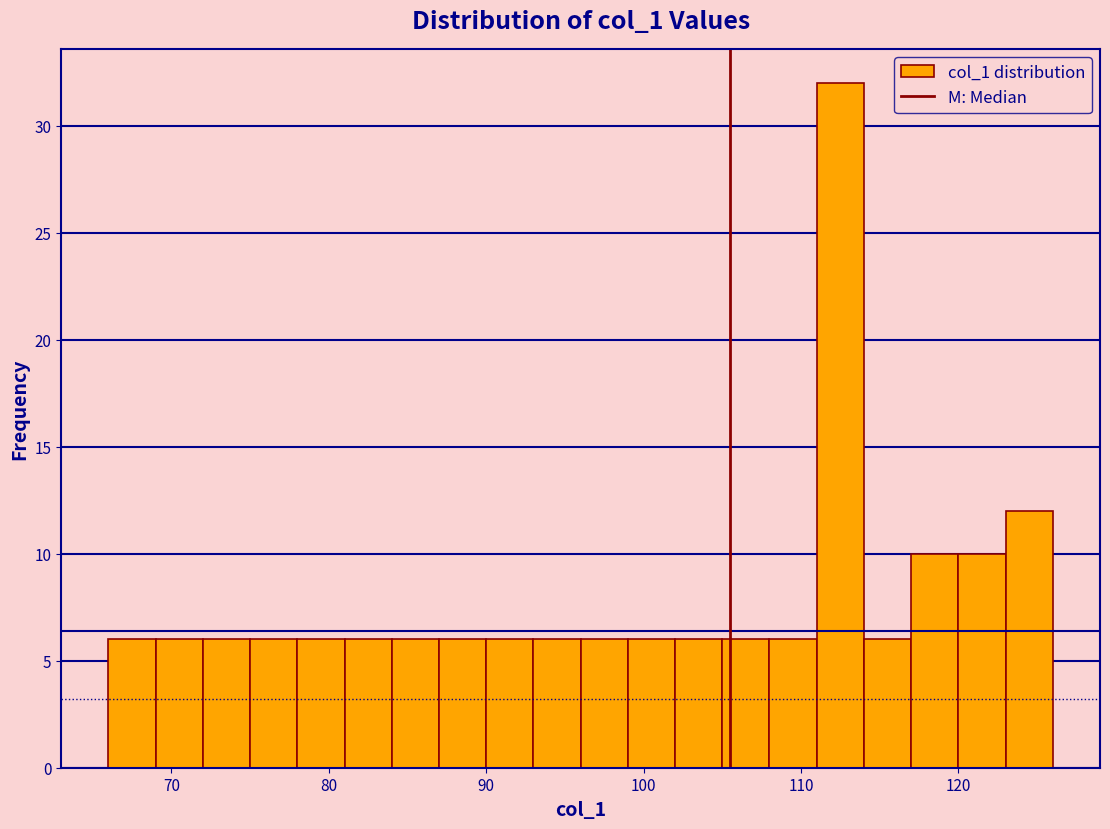

Around what value on the x-axis is the tallest bar? Give the approximate position of its centre, as read against the axis.

113